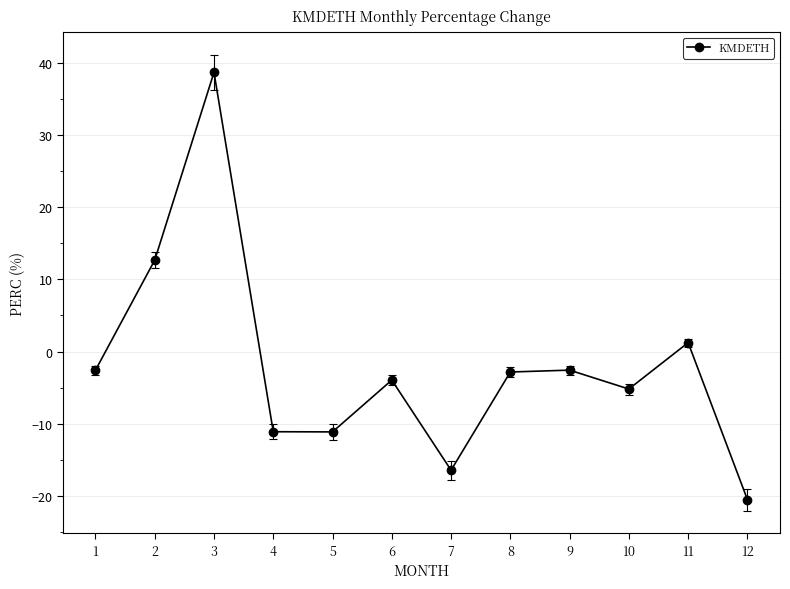

How many points are higher than both their immediate neighbors (excluding endpoints)?

4